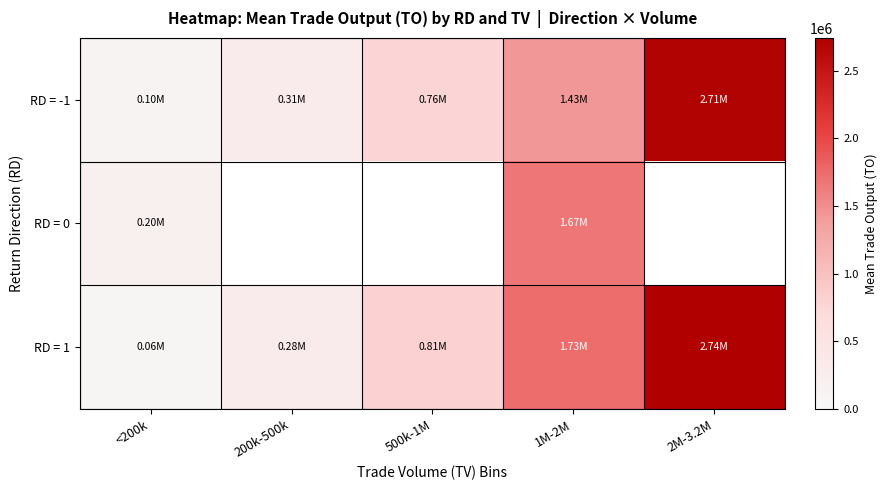

Which series has the largest total across all categories?

RD = 1